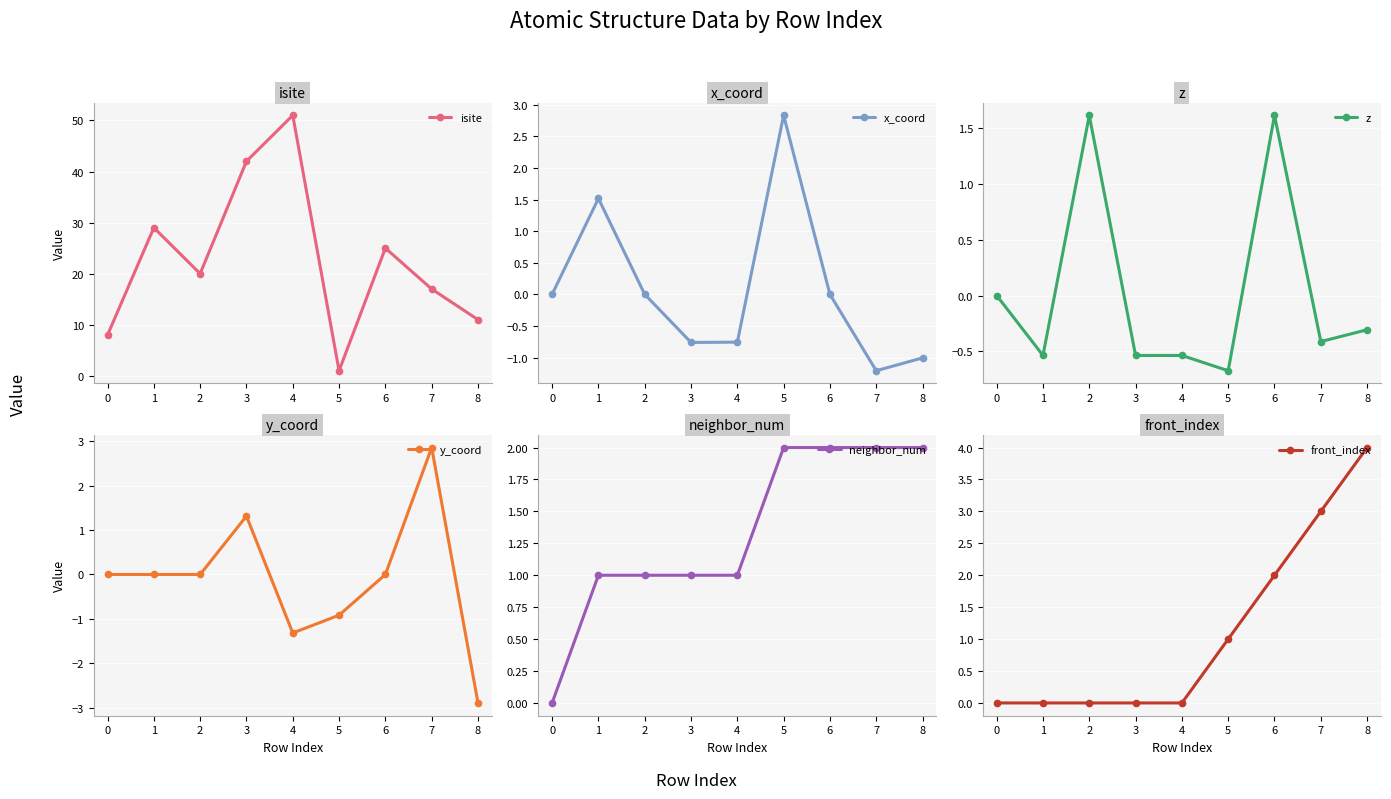

Reading right to left, extract all data points from this chart.

isite: 11.0	17.0	25.0	1.0	51.0	42.0	20.0	29.0	8.0
x_coord: -1.0	-1.2	-0.0	2.8	-0.8	-0.8	0.0	1.5	0.0
z: -0.3	-0.4	1.6	-0.7	-0.5	-0.5	1.6	-0.5	0.0
y_coord: -2.9	2.9	0.0	-0.9	-1.3	1.3	0.0	-0.0	0.0
neighbor_num: 2.0	2.0	2.0	2.0	1.0	1.0	1.0	1.0	0.0
front_index: 4.0	3.0	2.0	1.0	0.0	0.0	0.0	0.0	0.0